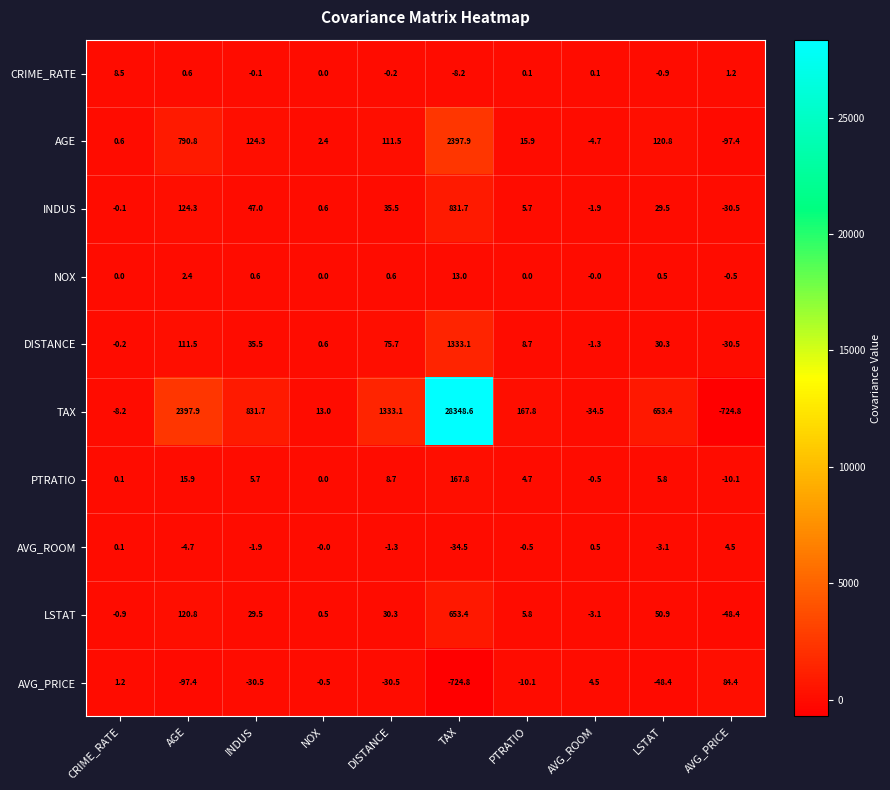

What is the total value across all series at PTRATIO?

198.1